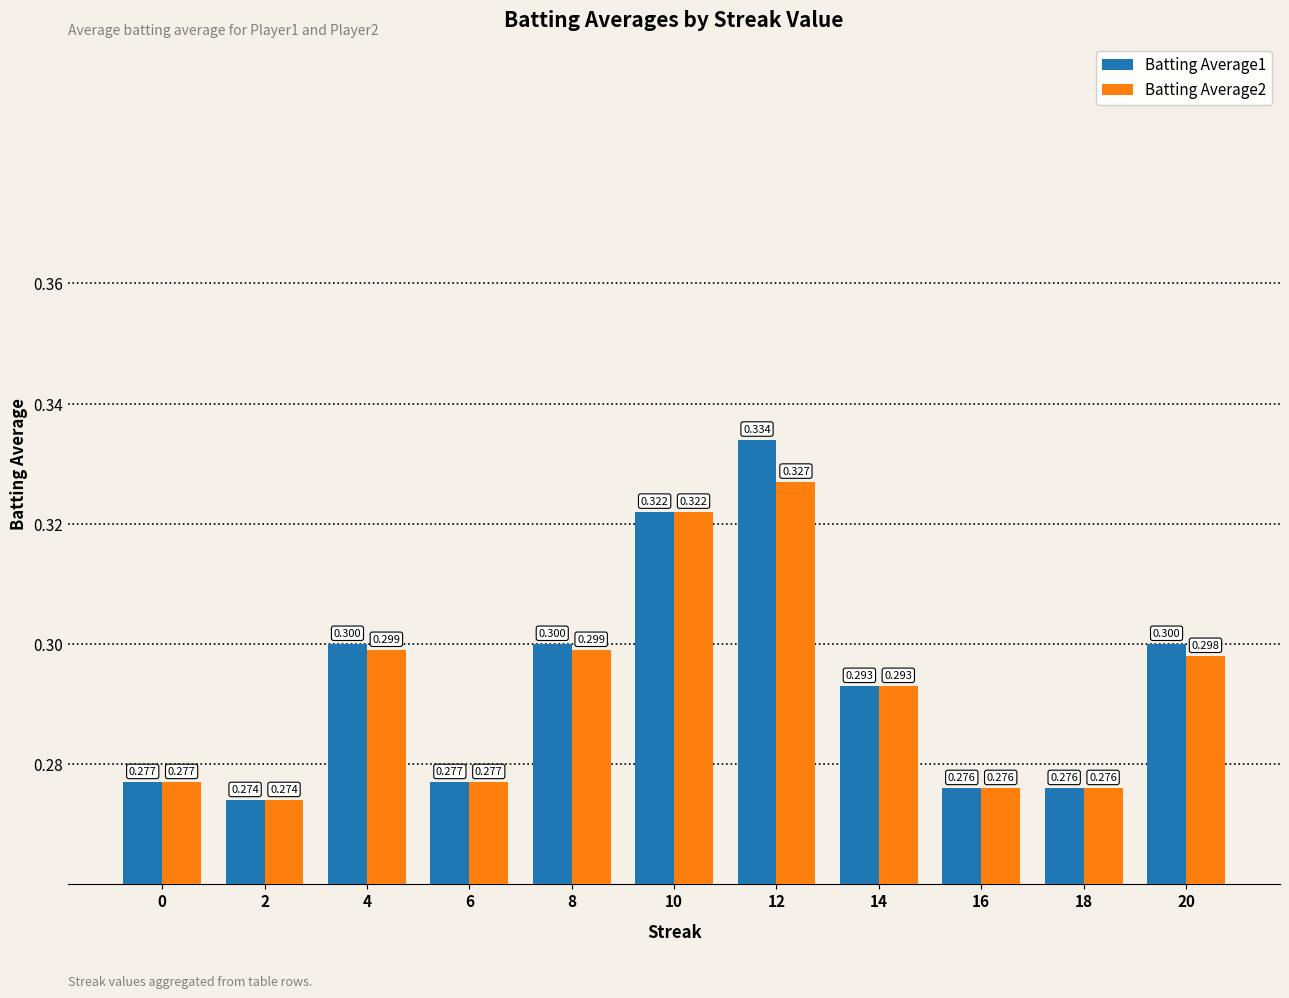

How many groups of bars are there?

11